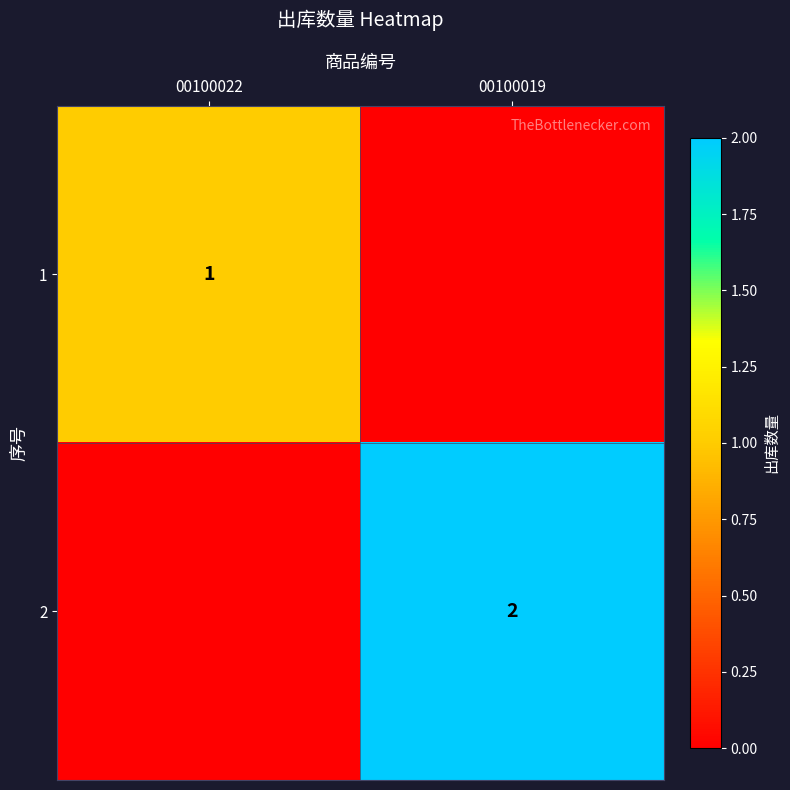

Is it true that 2 equals 2 at 00100019?

True